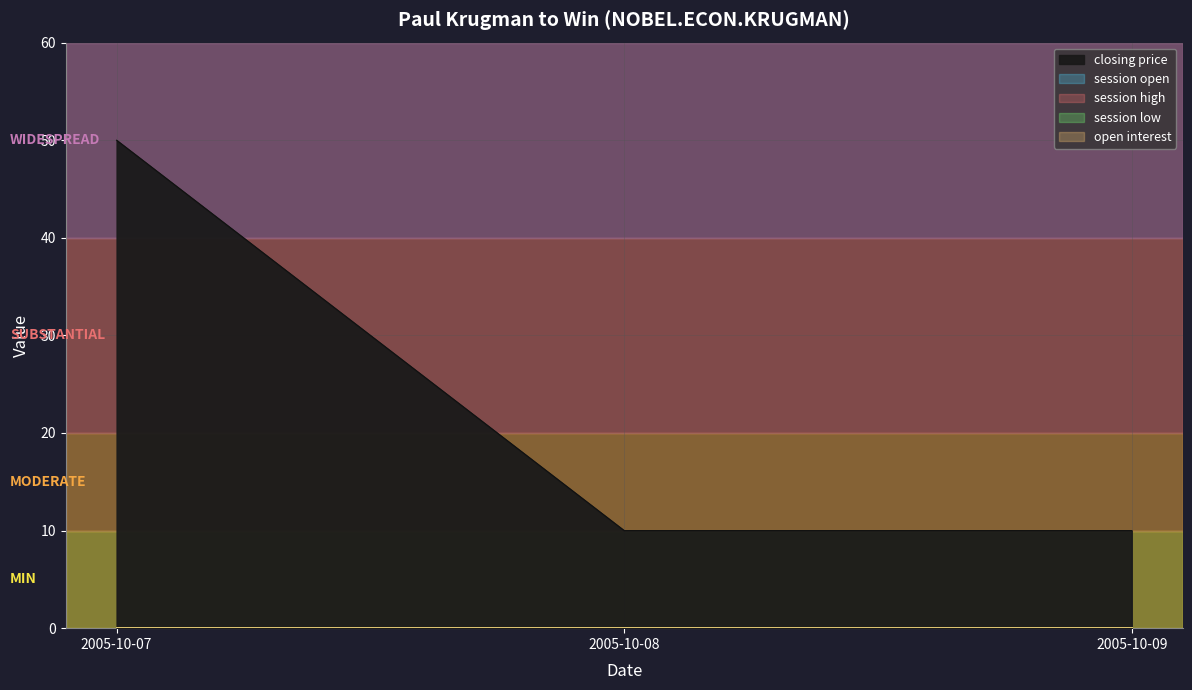

Which category has the lowest value in the session low series?

2005-10-07